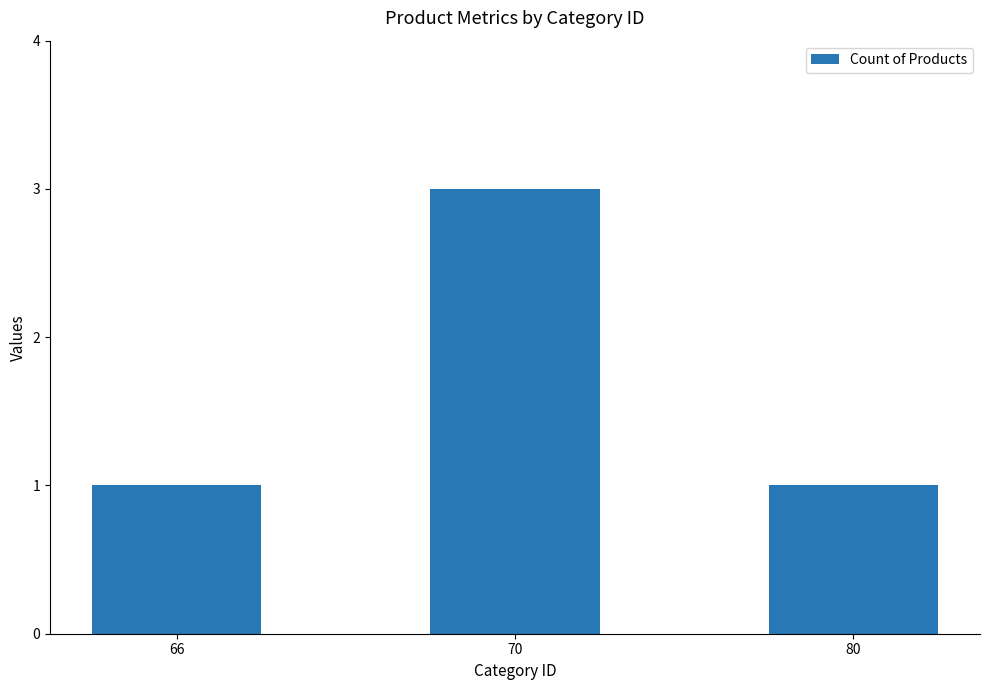

What is the difference between the maximum and minimum values?

2